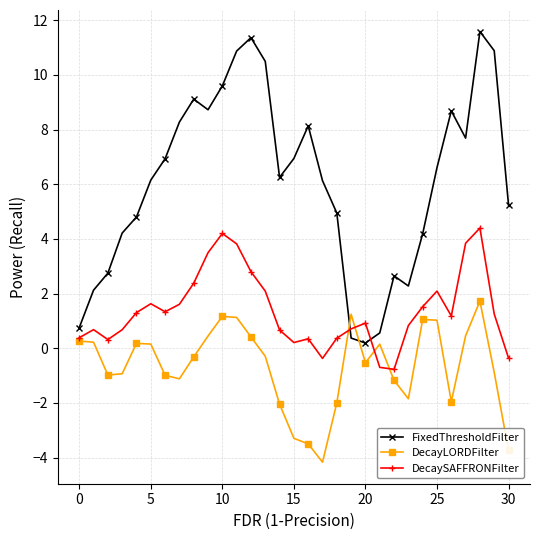

In FixedThresholdFilter, how many points are higher than both neighbors (excluding endpoints)?

6